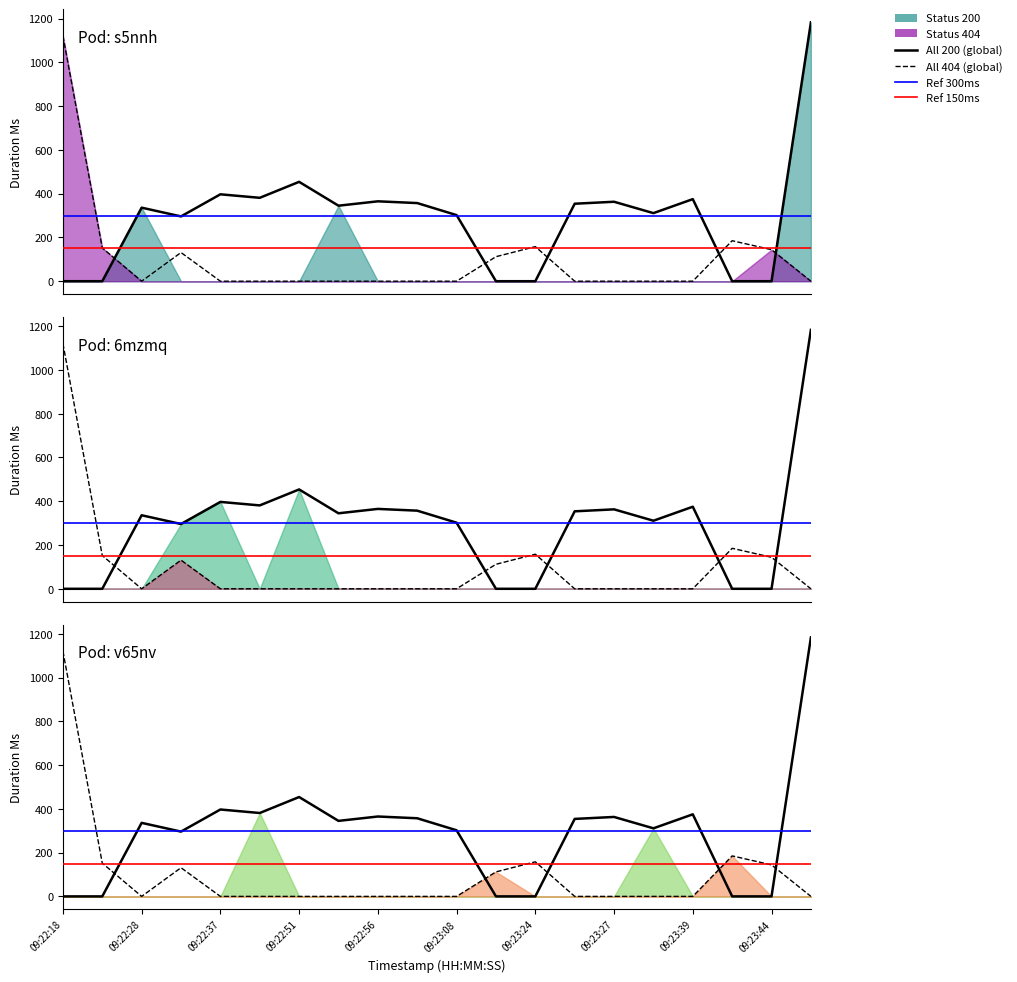

The All-404 series shows 158 at 09:23:24. True or false?

True